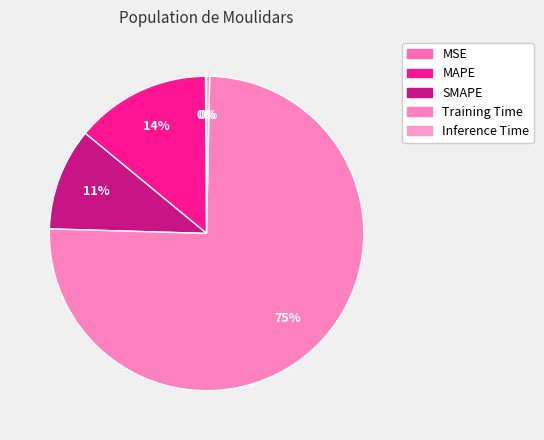

To the nearest percent, what percentage of the pie is Training Time?

75%